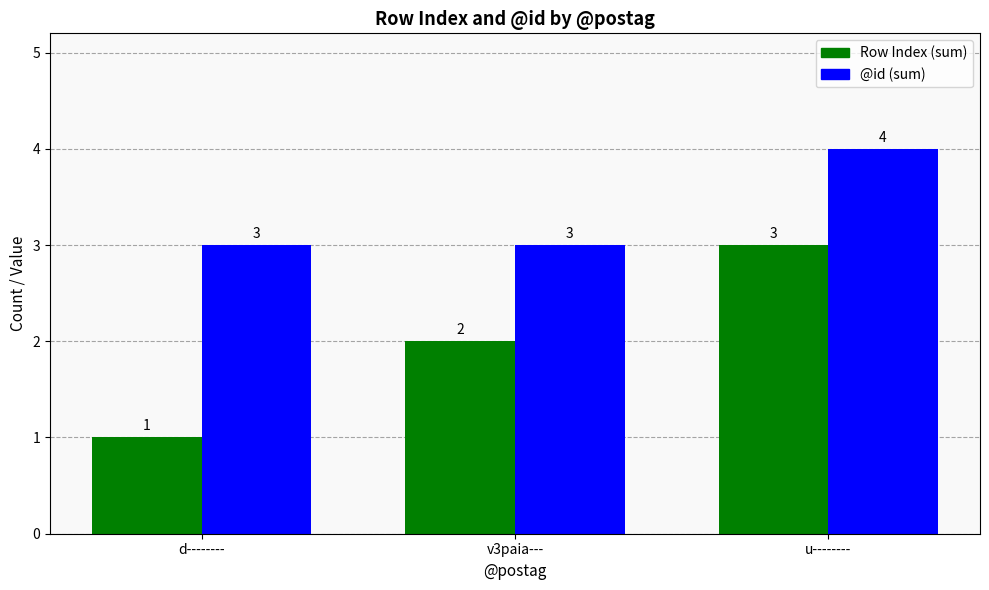

Which series has the largest range (max minus min)?

Row Index (sum)